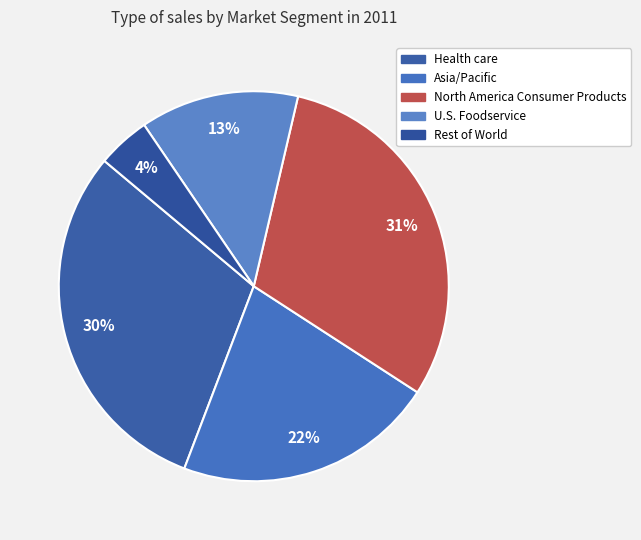

Count the number of slices in the pie.

5